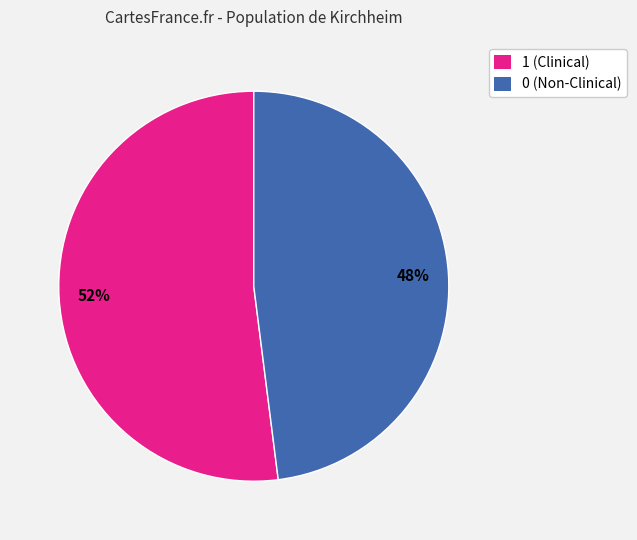

To the nearest percent, what is the combined percentage of 0 (Non-Clinical) and 1 (Clinical)?

100%